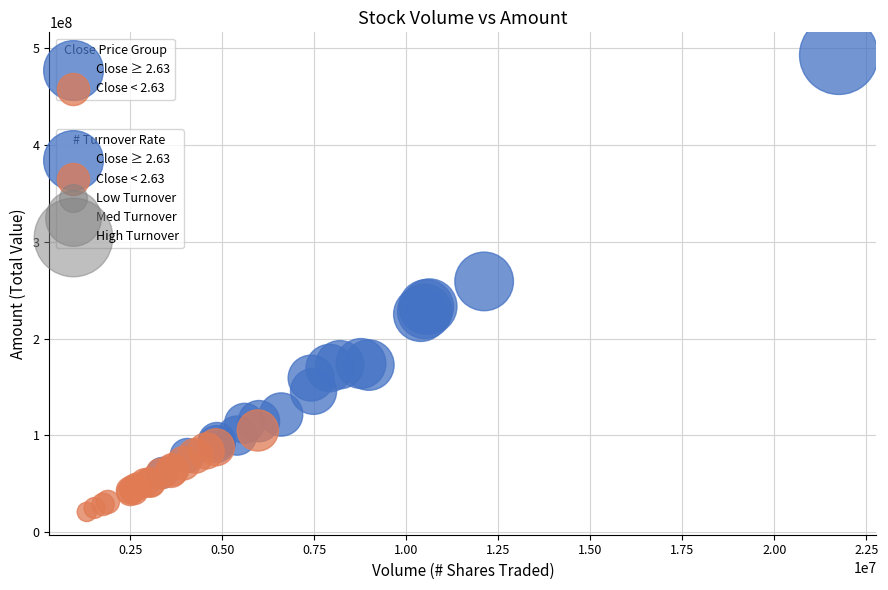

Which series reaches the maximum Y coordinate?

Close ≥ 2.63